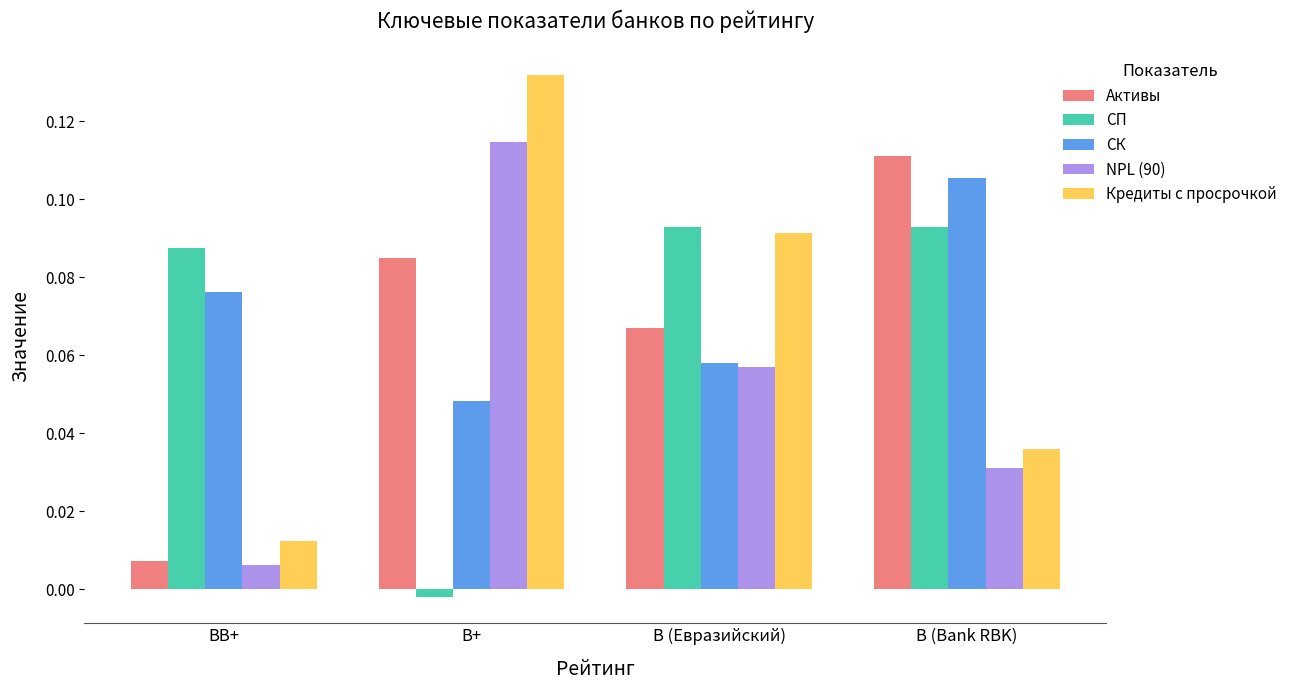

Which series has the widest spread of values?

Кредиты с просрочкой